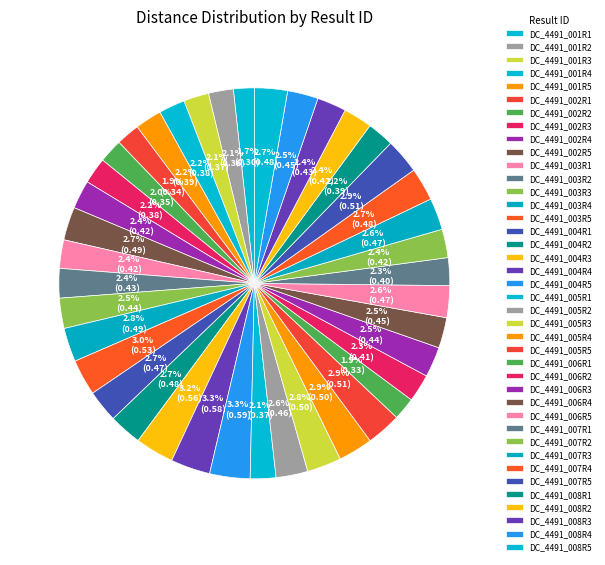

To the nearest percent, what is the combined percentage of DC_4491_002R1 and DC_4491_007R2?

4%